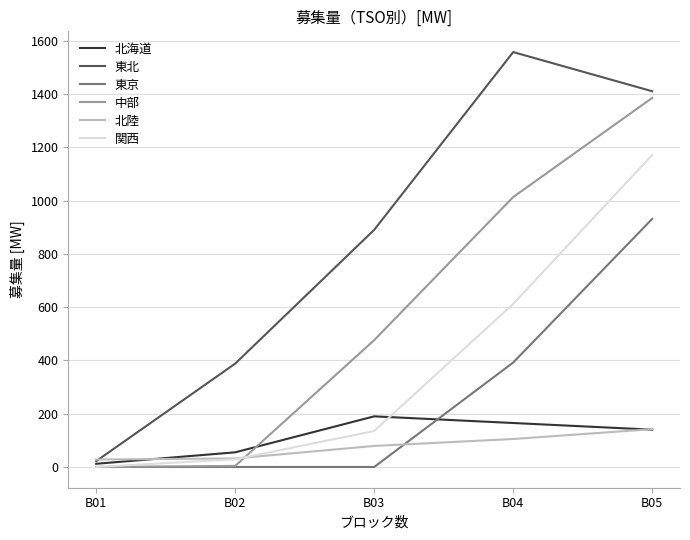

Which series has the widest spread of values?

東北